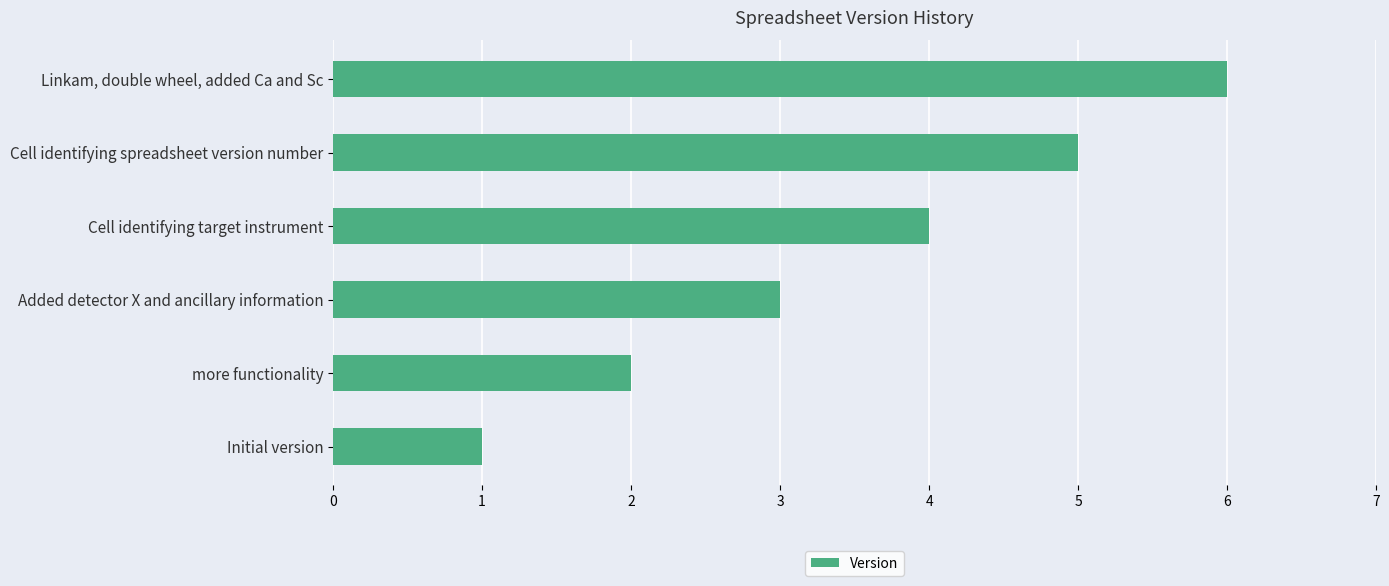

What is the difference between the second highest and minimum values?

4